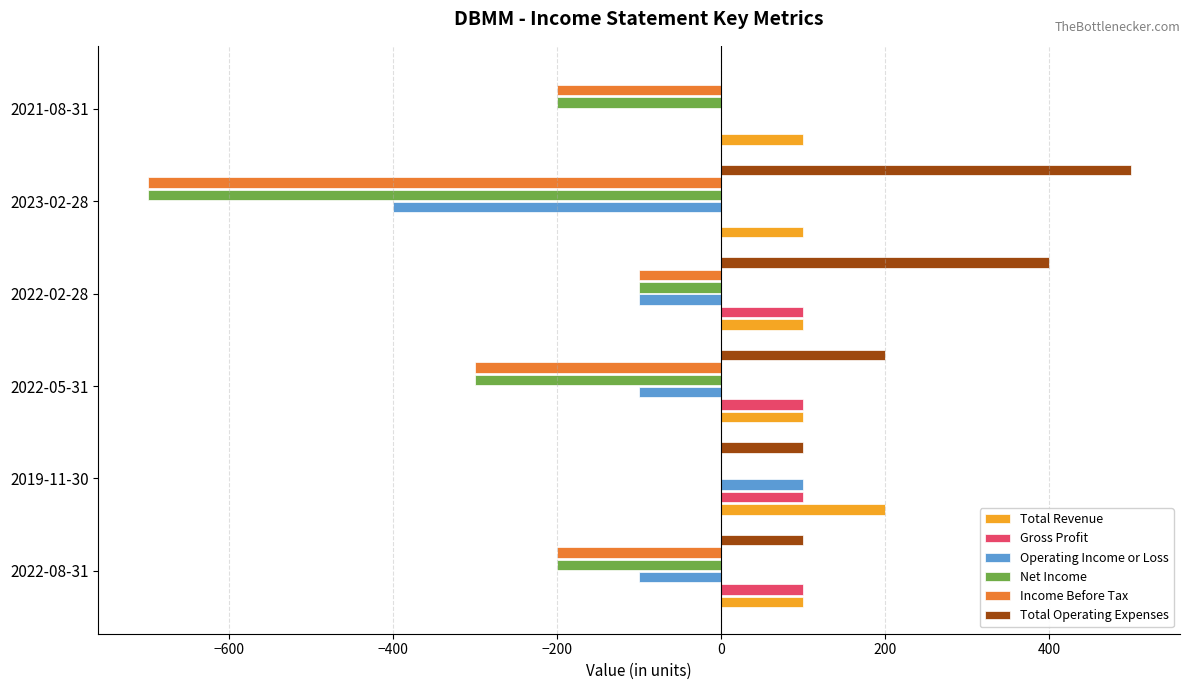

How many data points does each series have?

6